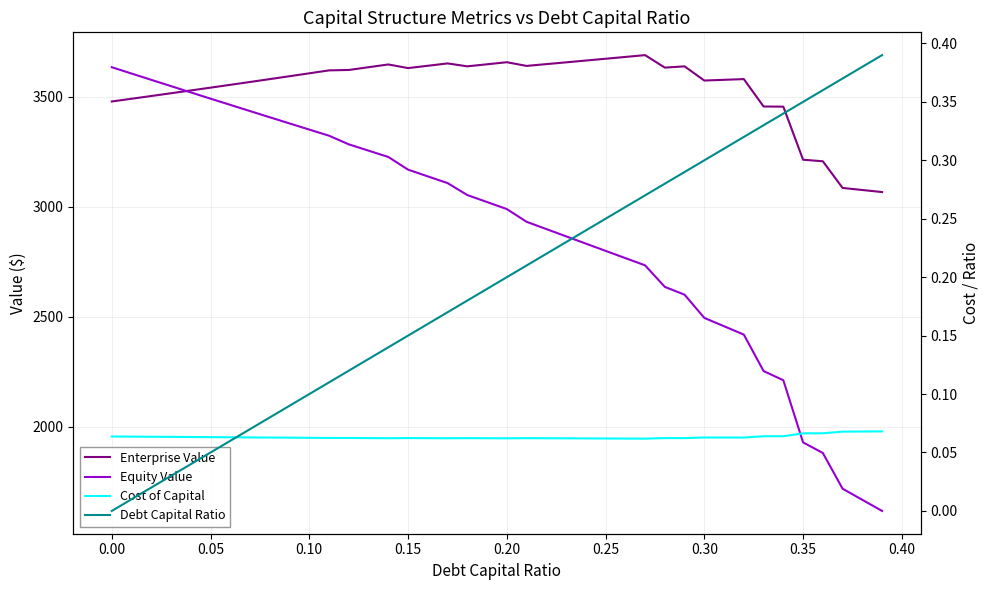

Which series has the largest total across all categories?

Enterprise Value